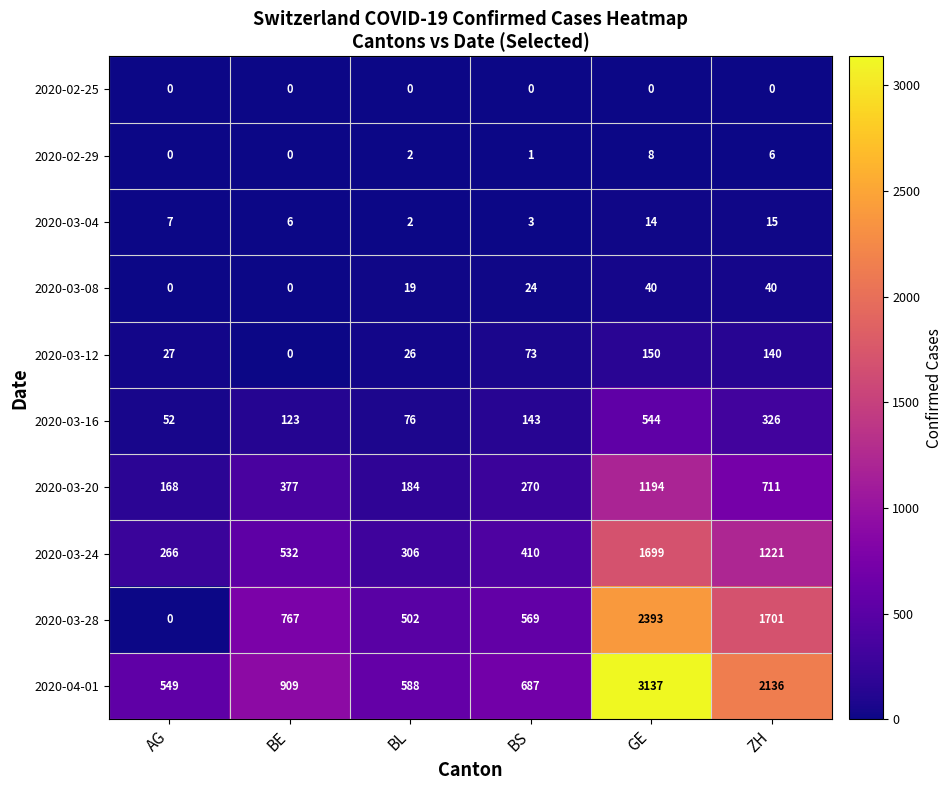

List the labels in order of 2020-03-24 value, largest first.

GE, ZH, BE, BS, BL, AG